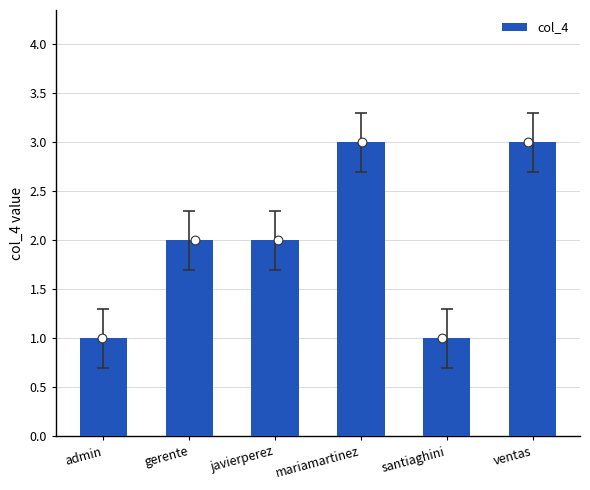

What is the change in value from mariamartinez to santiaghini?

-2